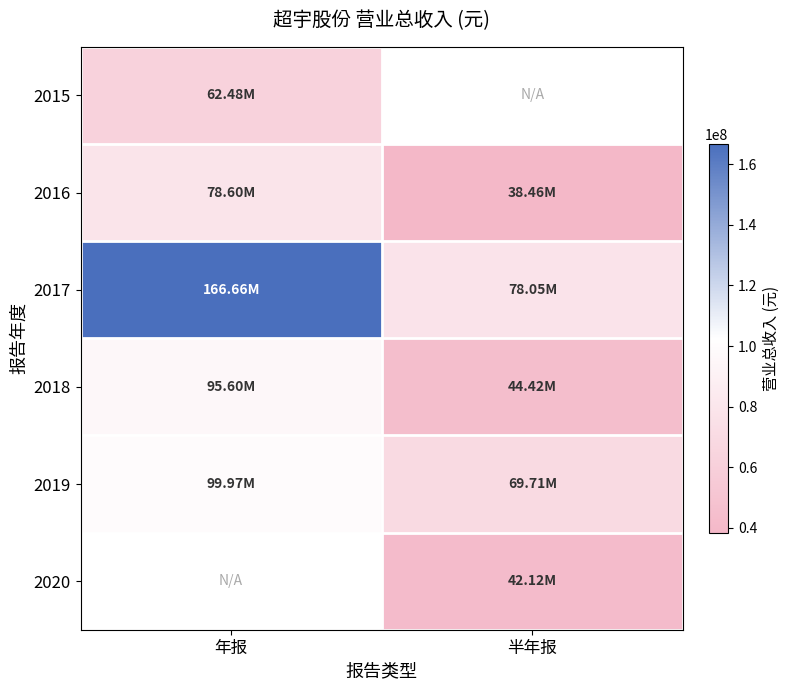

How many distinct data groups are displayed?

6